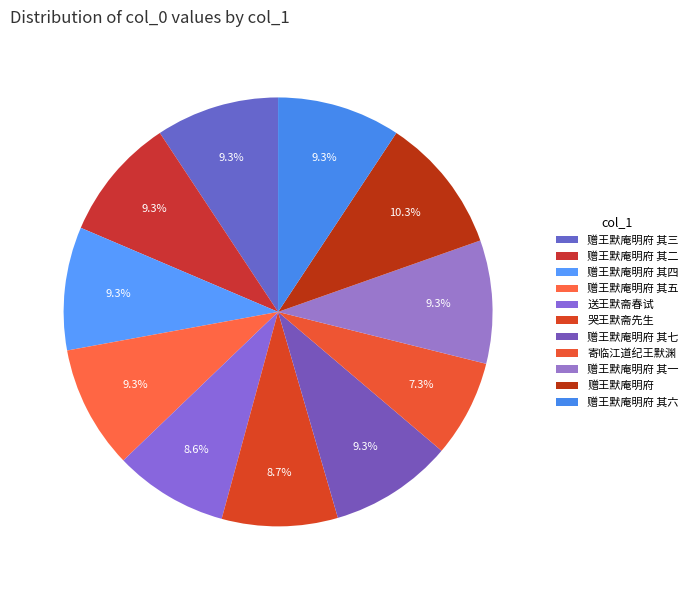

Count the number of slices in the pie.

11